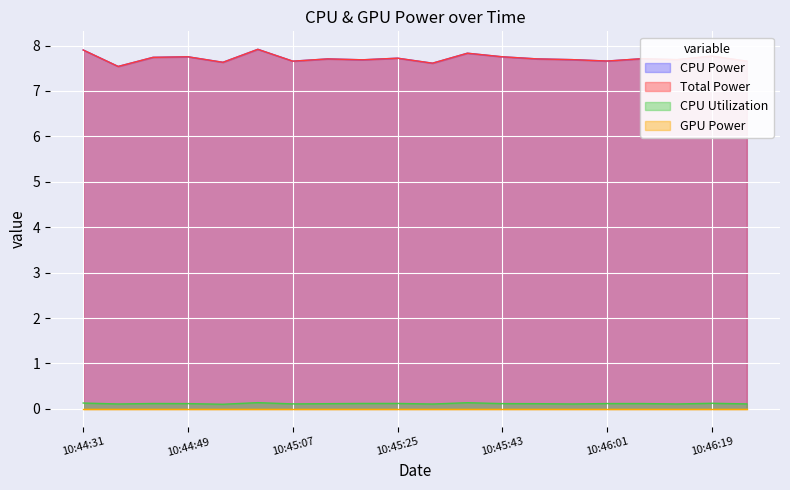

Which series has the largest range (max minus min)?

CPU Power